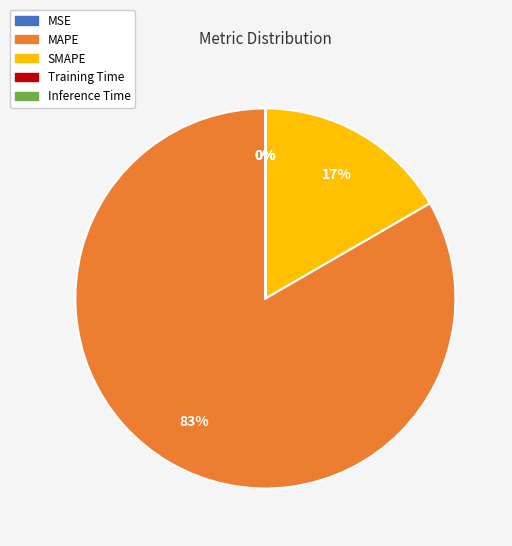

Which slice is the largest?

MAPE